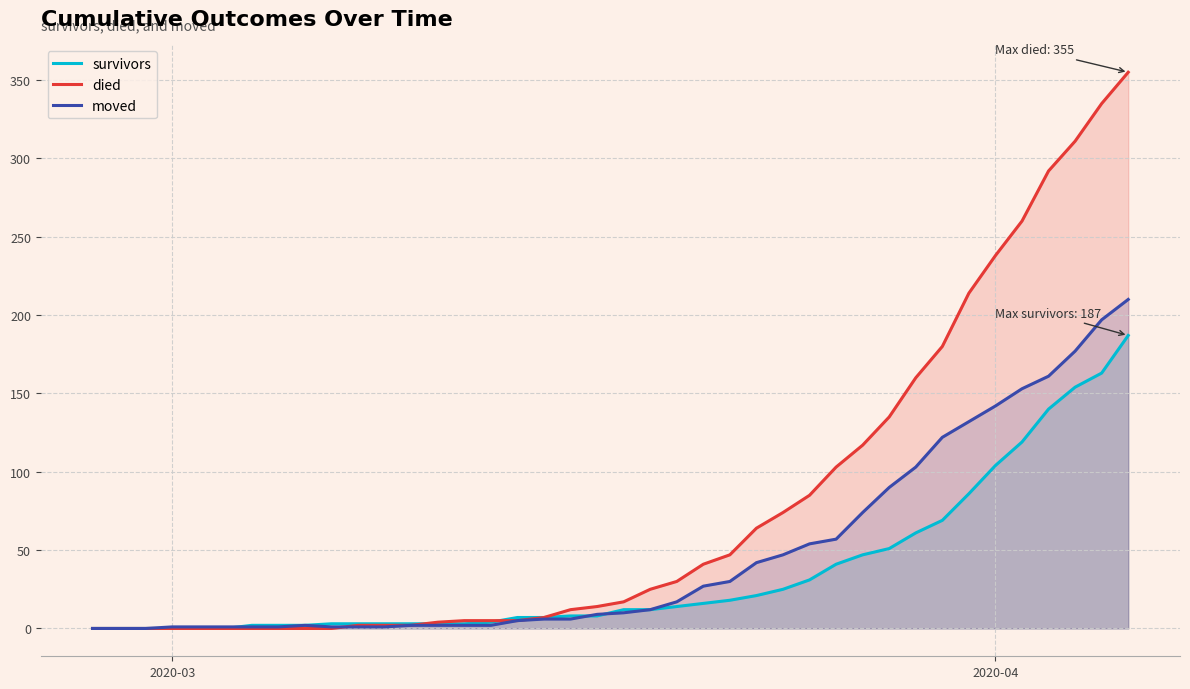

Which series has the largest total across all categories?

died